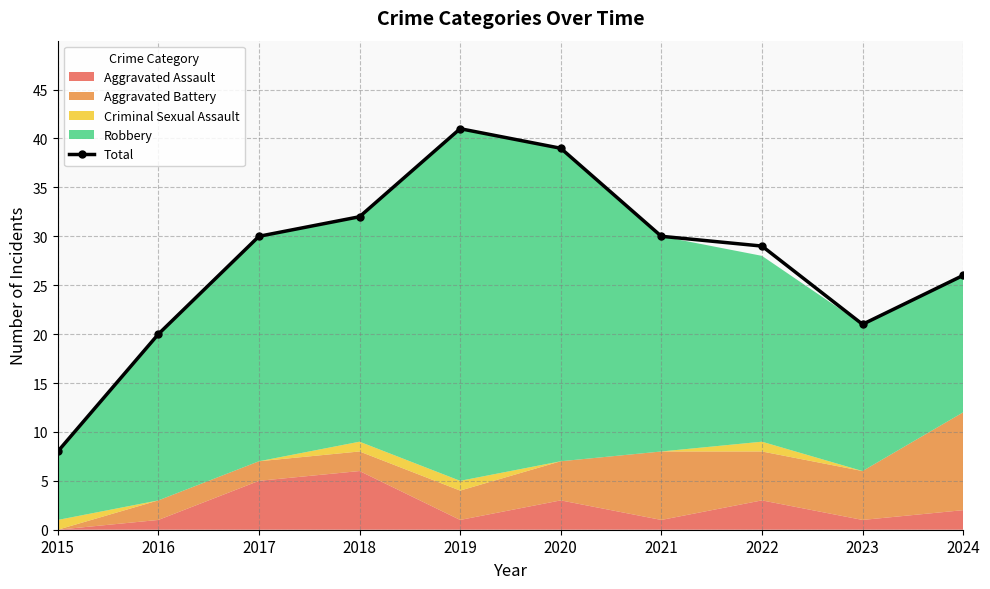

The chart shows a value of 29 at 2022. True or false?

True